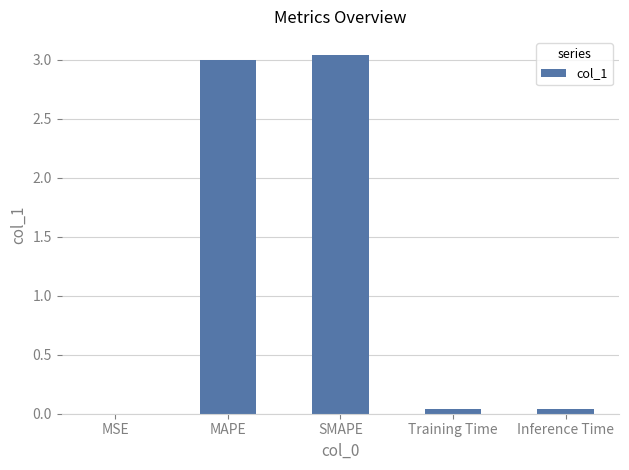

Between MSE and SMAPE, which is larger?

SMAPE